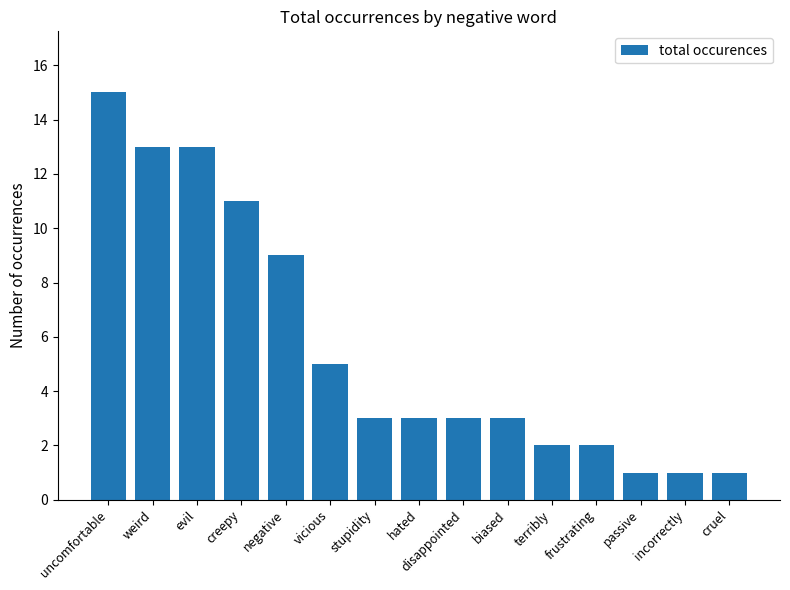

What is the greatest value displayed?

15